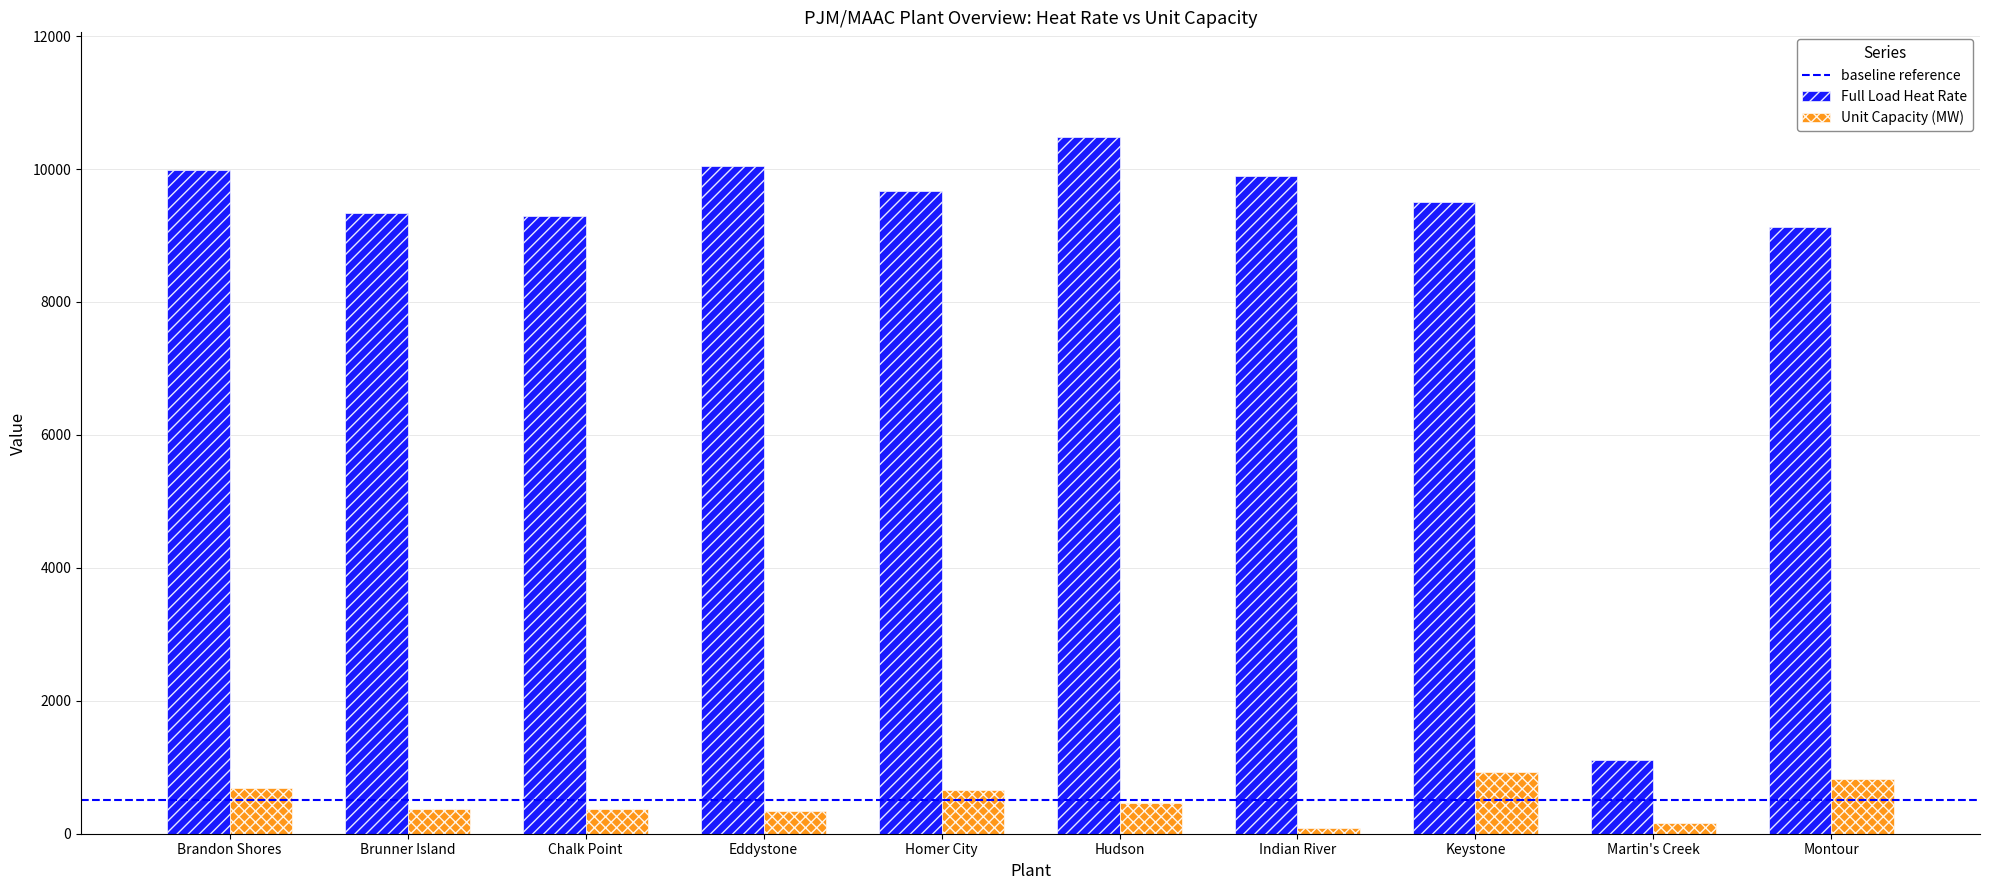

What is the maximum value shown in the chart?

10484